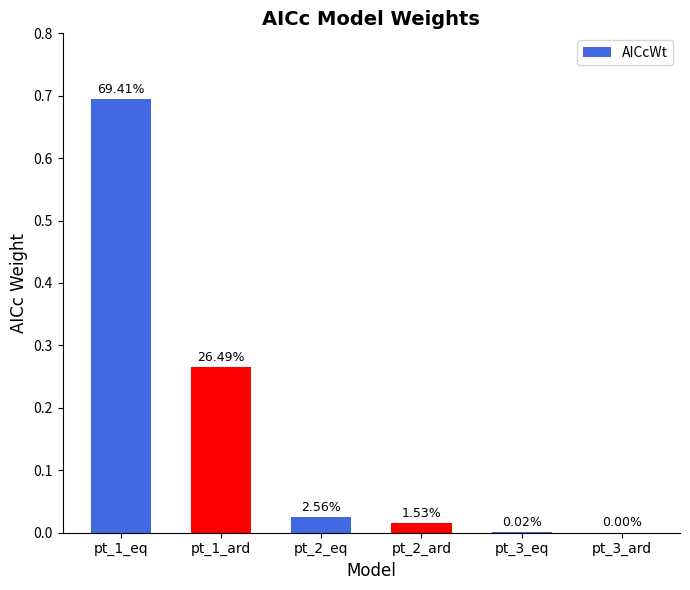

What position from the left is pt_1_ard?

2